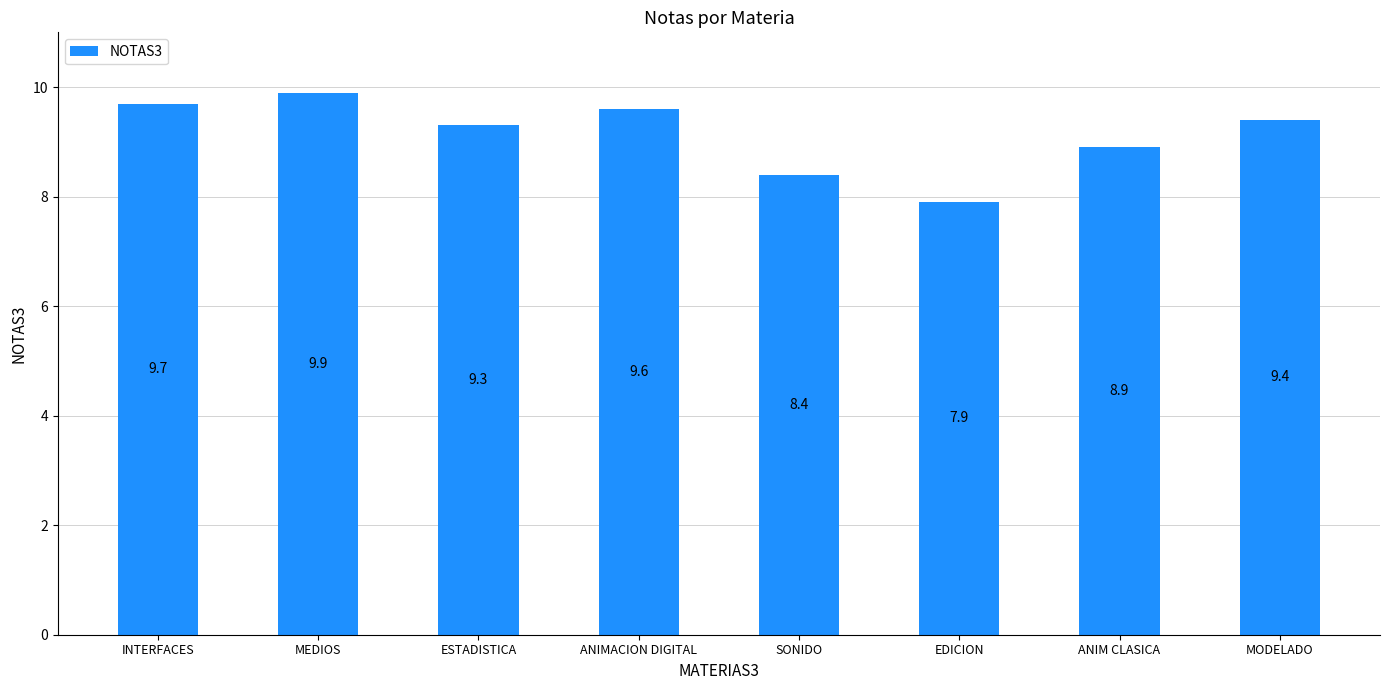

The chart shows a value of 4.7 at ANIMACION DIGITAL. True or false?

False